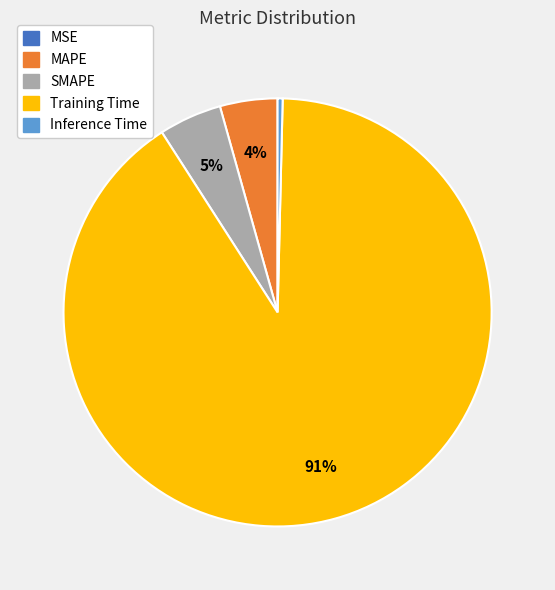

To the nearest percent, what percentage of the pie is SMAPE?

5%